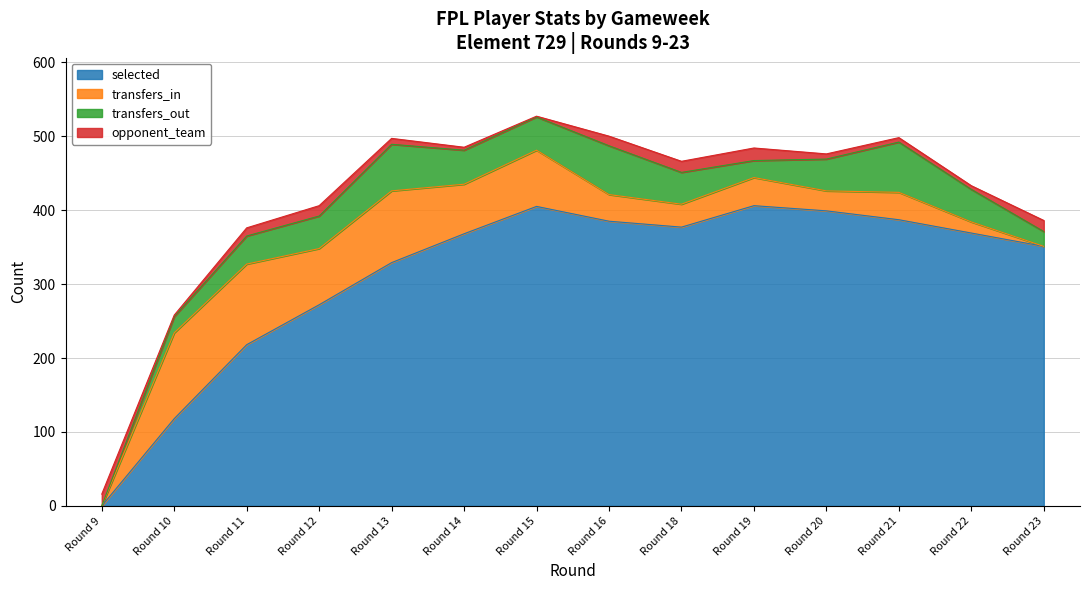

What is the sum of all selected values?

4384